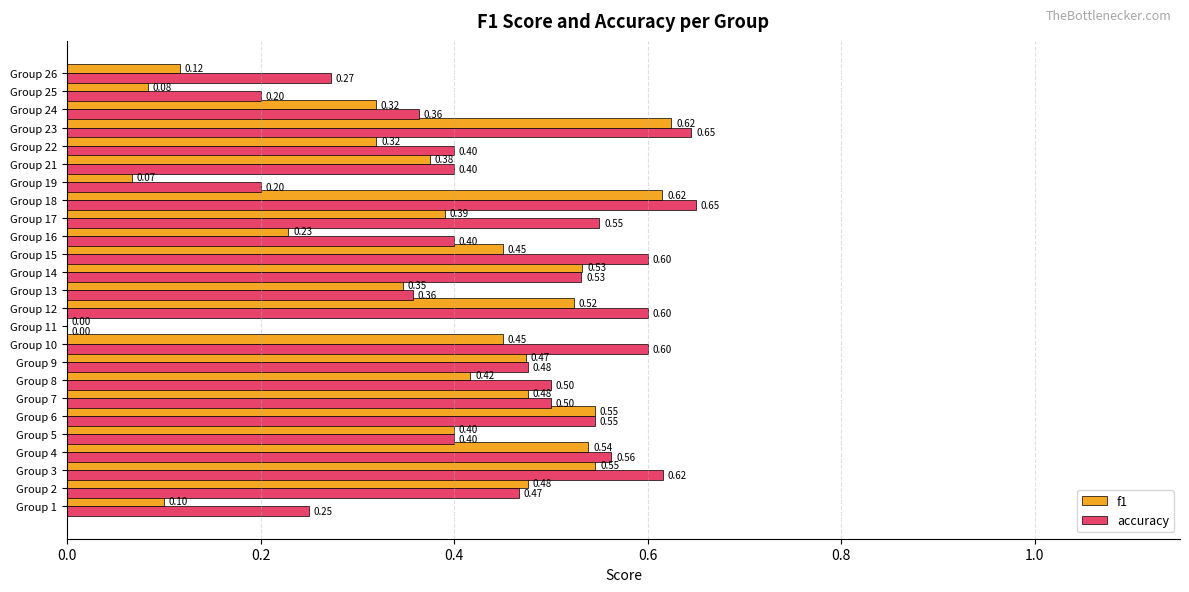

Between Group 2 and Group 6, which series saw the biggest shift?

accuracy